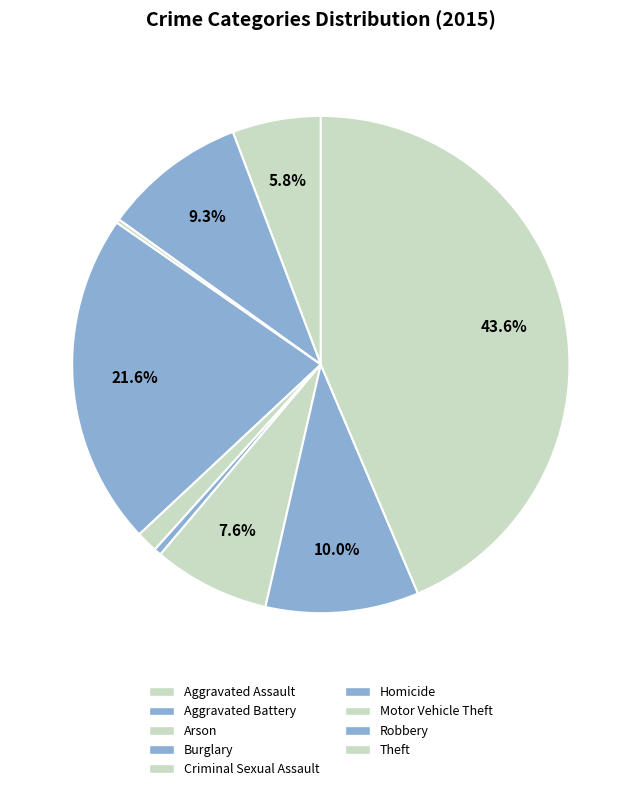

What percentage is NOT represented by Motor Vehicle Theft?

92.4%